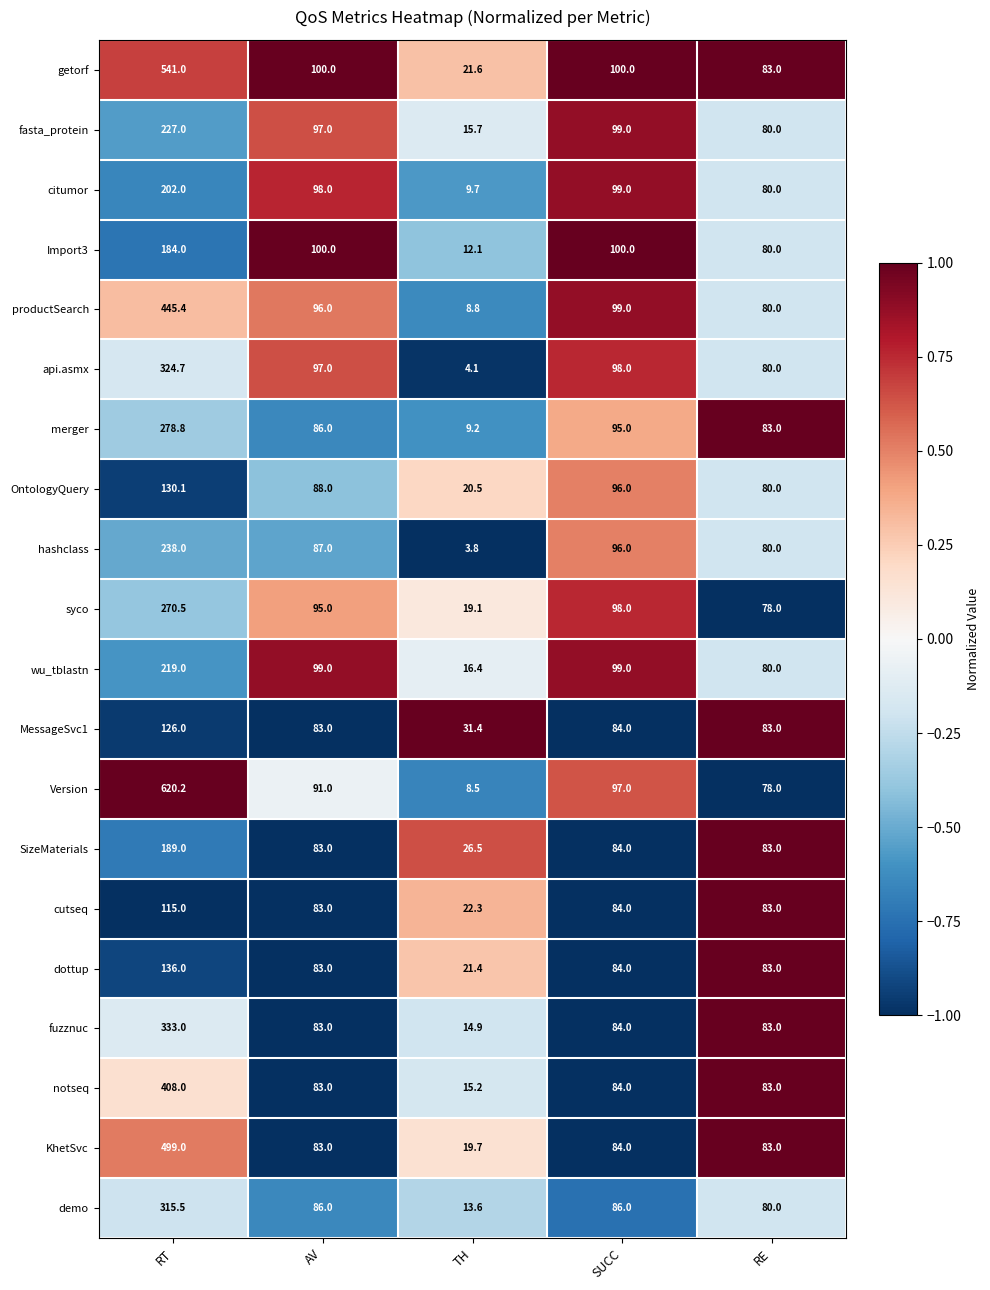

Rank the categories by productSearch value from highest to lowest.

RT, SUCC, AV, RE, TH